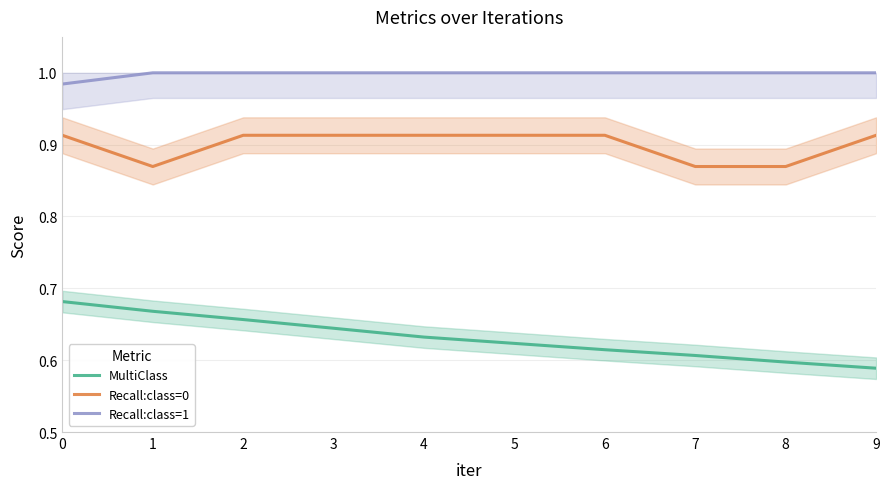

Is the value of Recall:class=1 at 1 greater than the value of Recall:class=0 at 3?

Yes